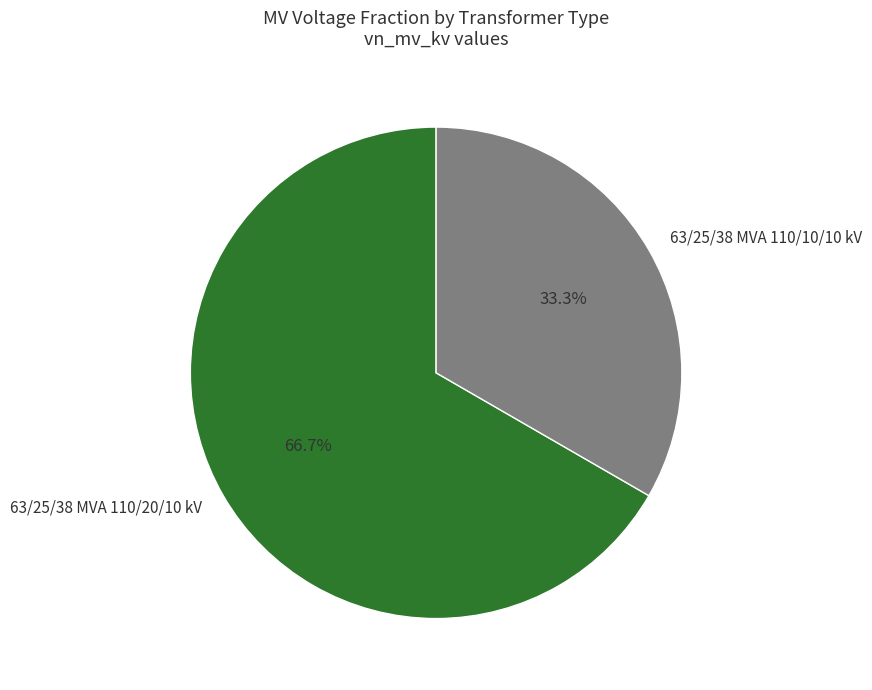

Which has a higher value, 63/25/38 MVA 110/20/10 kV or 63/25/38 MVA 110/10/10 kV?

63/25/38 MVA 110/20/10 kV